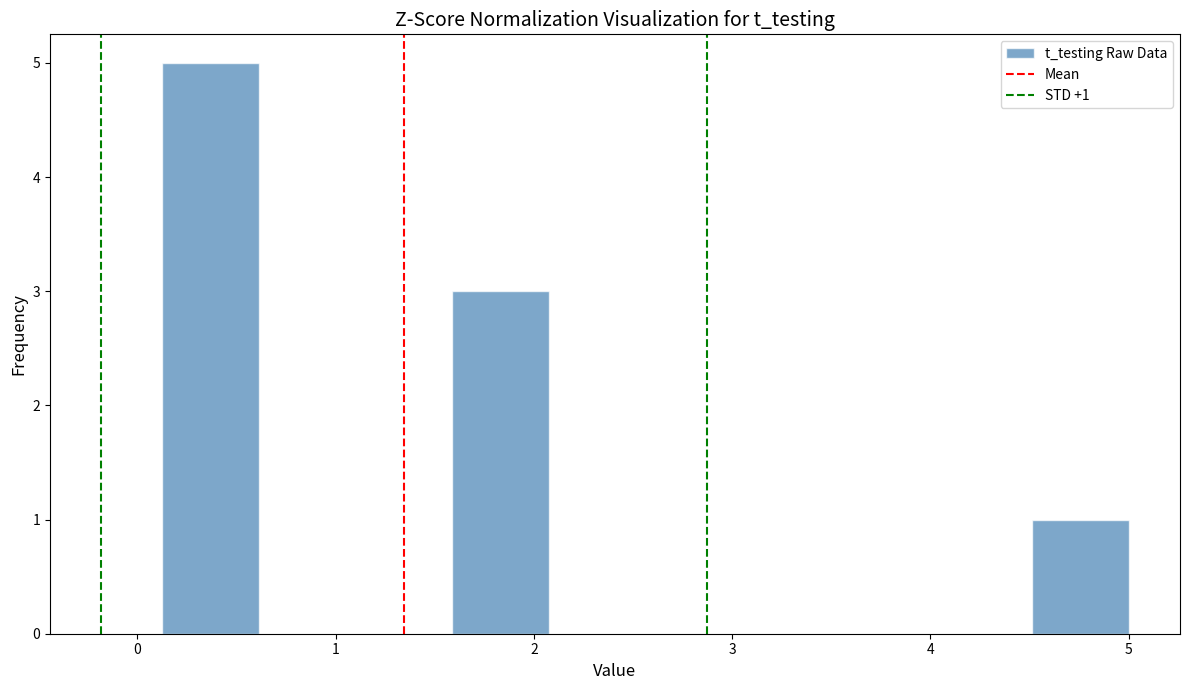

Which range on the x-axis has the tallest bar?

0.1 to 0.6